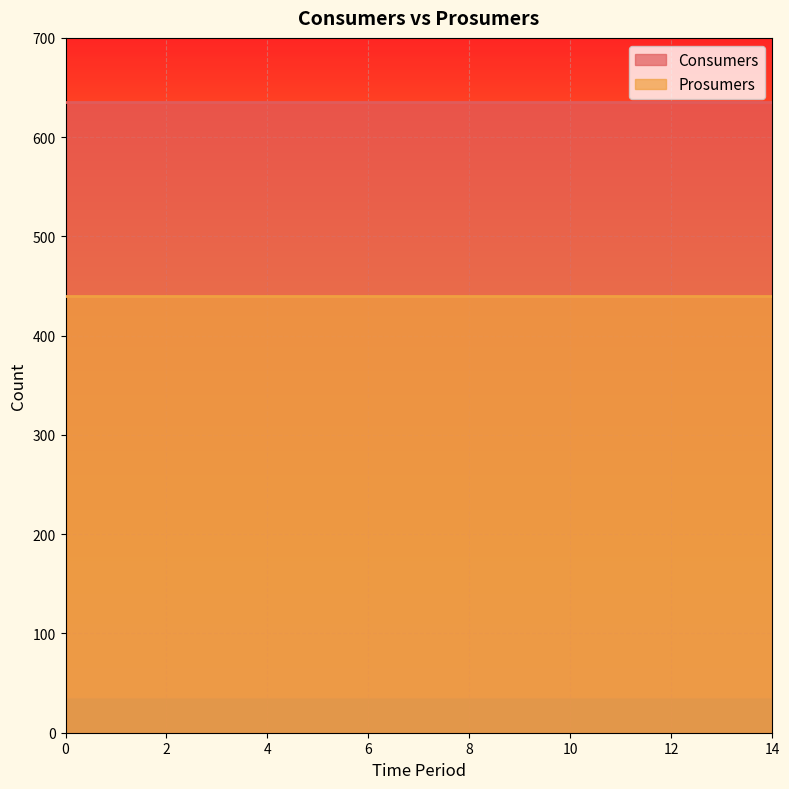

What is the smallest value displayed?

440